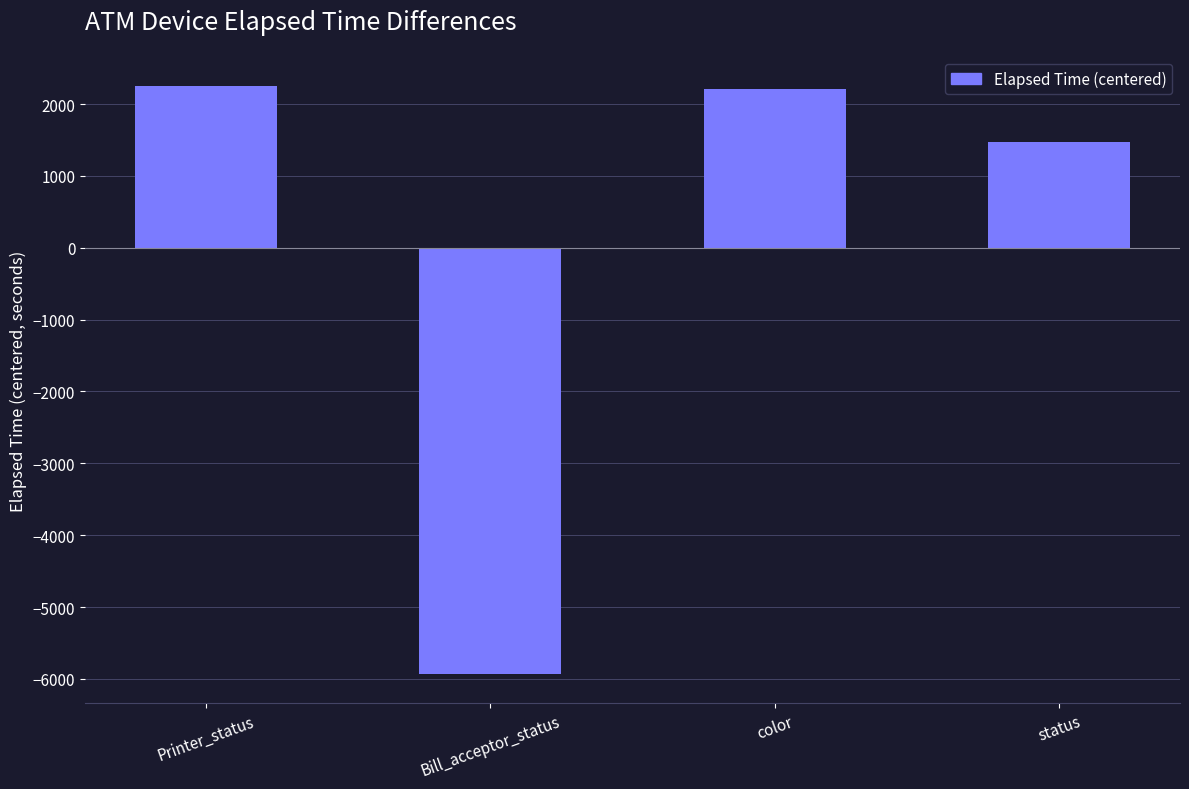

What is the average value?

1